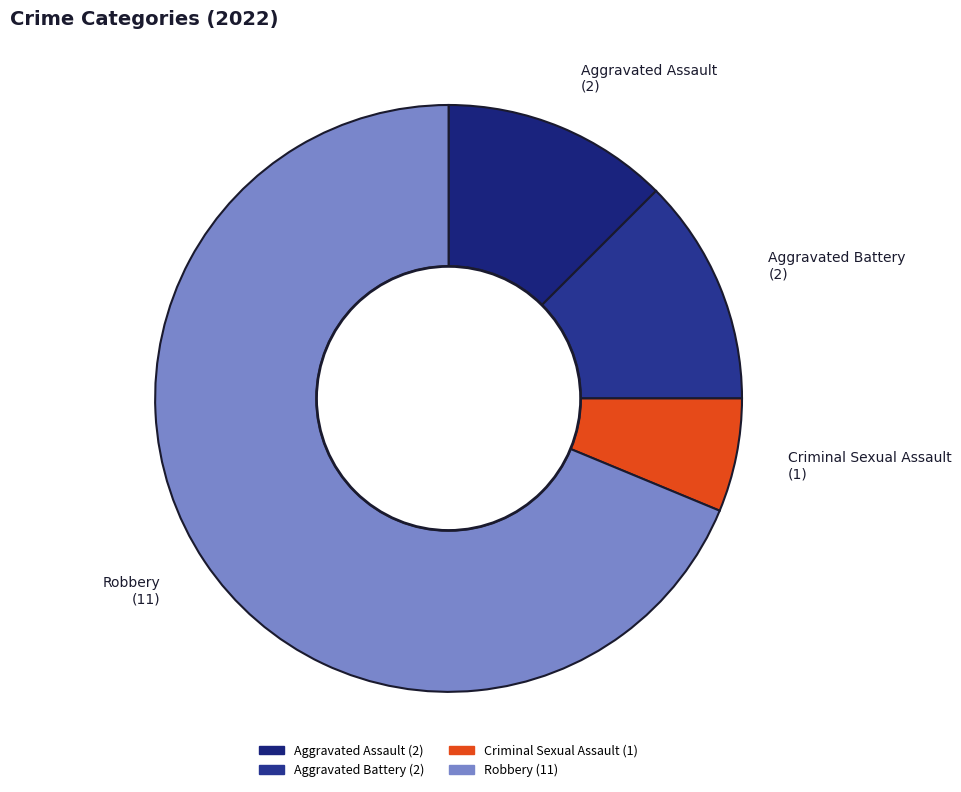

Do Aggravated Battery and Aggravated Assault together represent more than half of the pie?

No